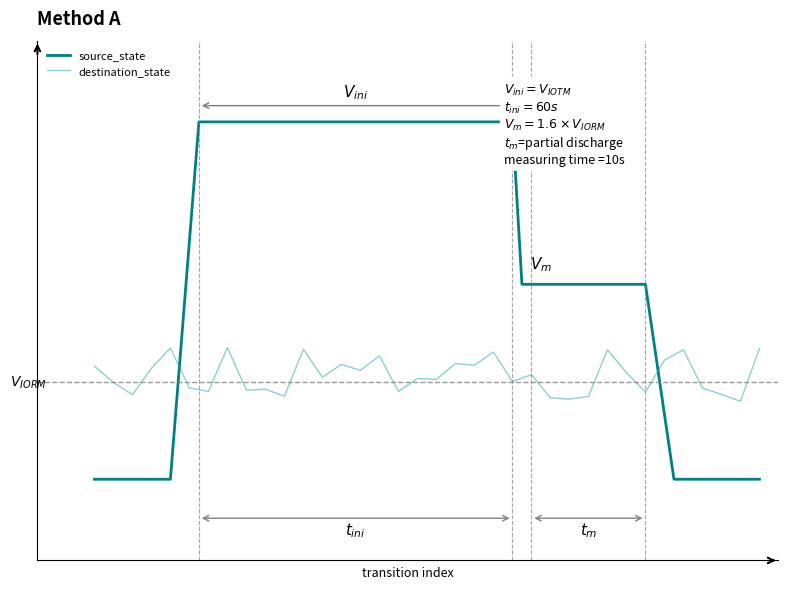

List the labels in order of value, smallest first.

34, 25, 24, 26, 10, 2, 33, 29, 6, 16, 8, 9, 5, 32, 1, 22, 18, 17, 12, 23, 28, 14, 3, 0, 20, 13, 19, 30, 15, 21, 27, 31, 11, 35, 4, 7